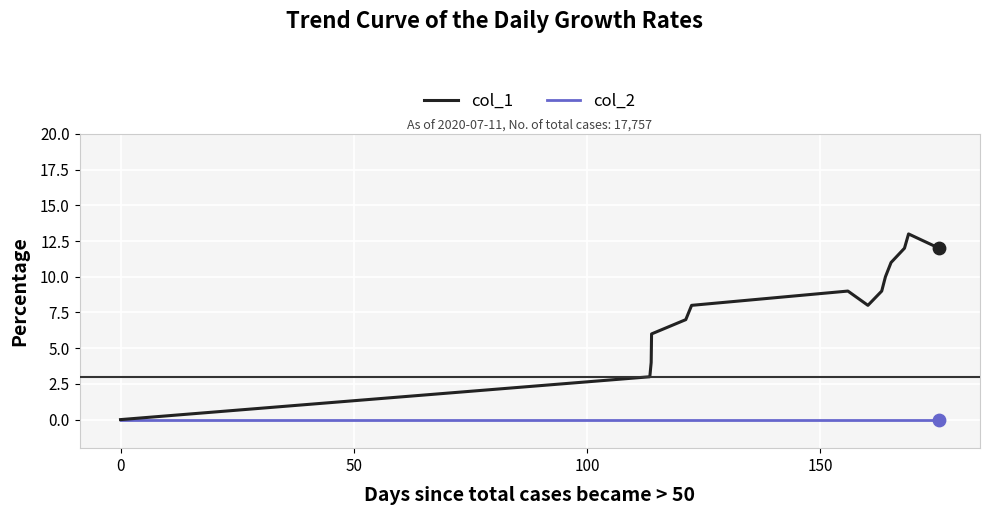

What are all the series names shown in the legend?

col_1, col_2